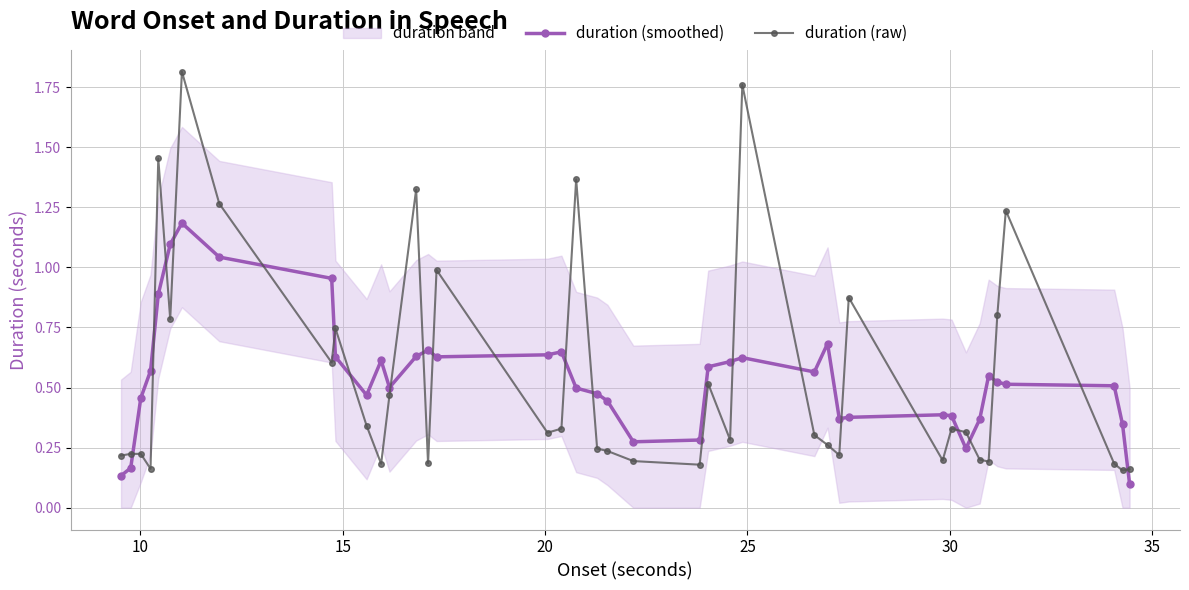

How many times do duration (raw) and duration (smoothed) cross each other?

22